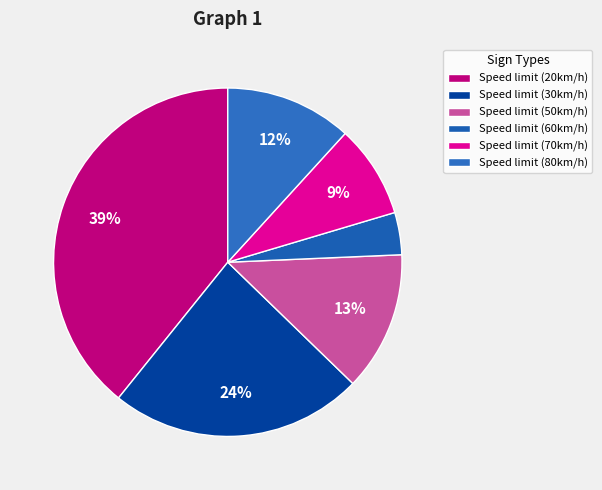

To the nearest percent, what portion does Speed limit (20km/h) represent?

39%